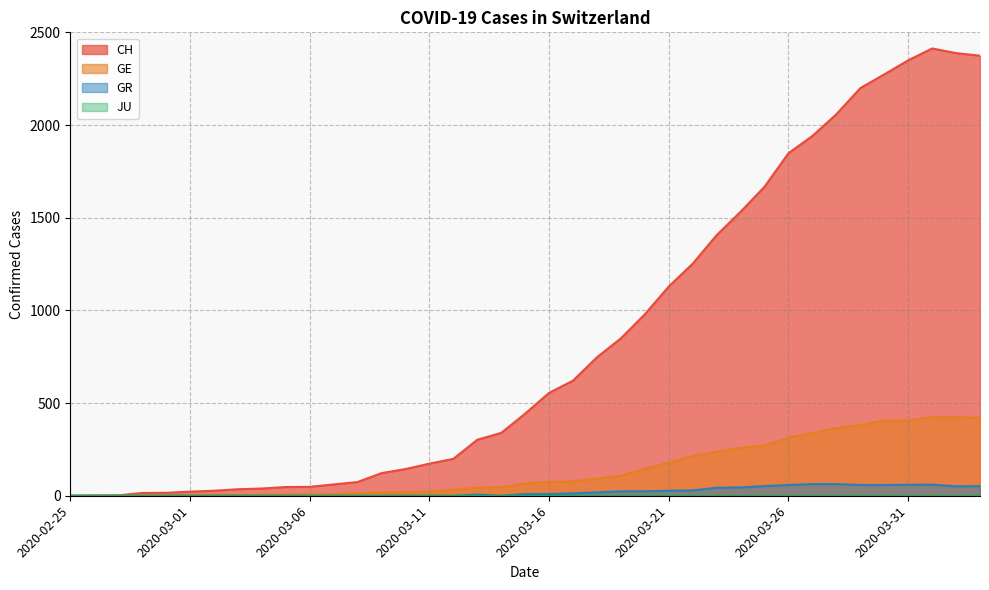

True or false: GR has more than 1 interior local peaks.

True